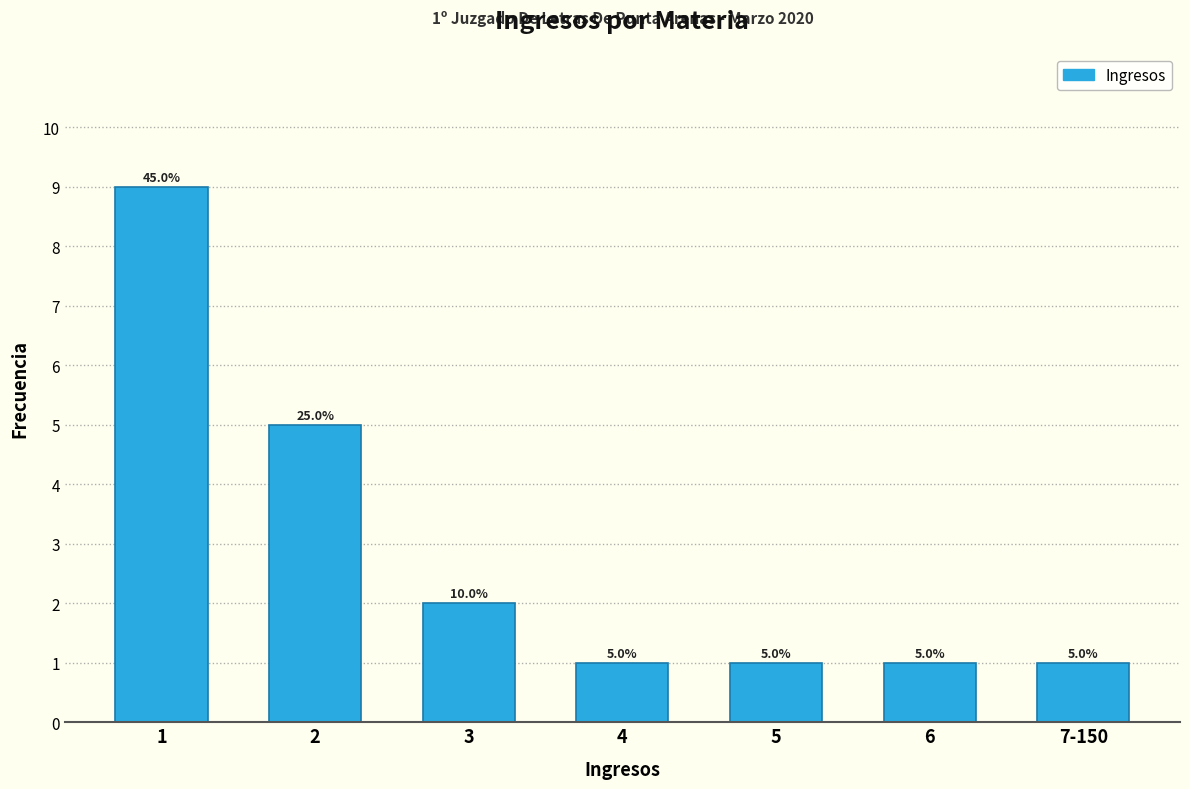

Reading left to right, transcribe all the data shown in this chart.

1=9	2=5	3=2	4=1	5=1	6=1	7-150=1